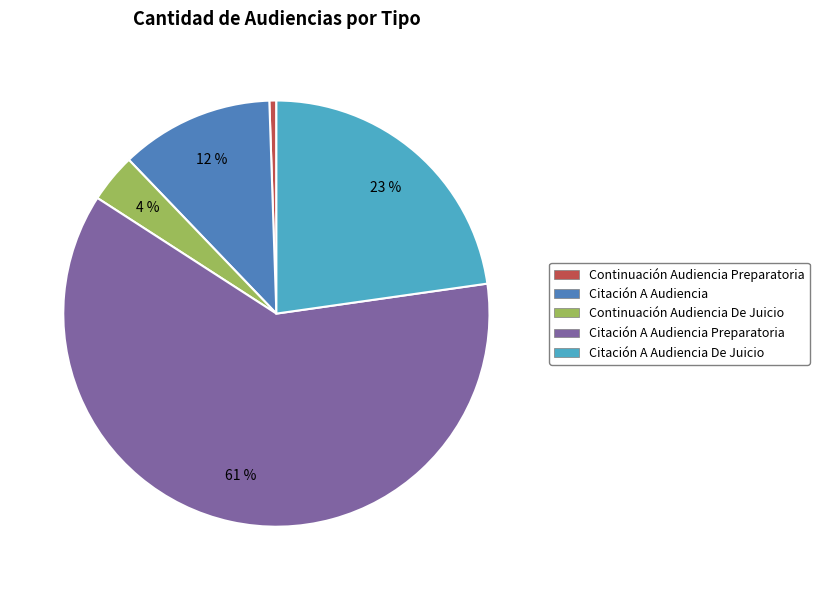

Which has a higher value, Citación A Audiencia De Juicio or Continuación Audiencia Preparatoria?

Citación A Audiencia De Juicio